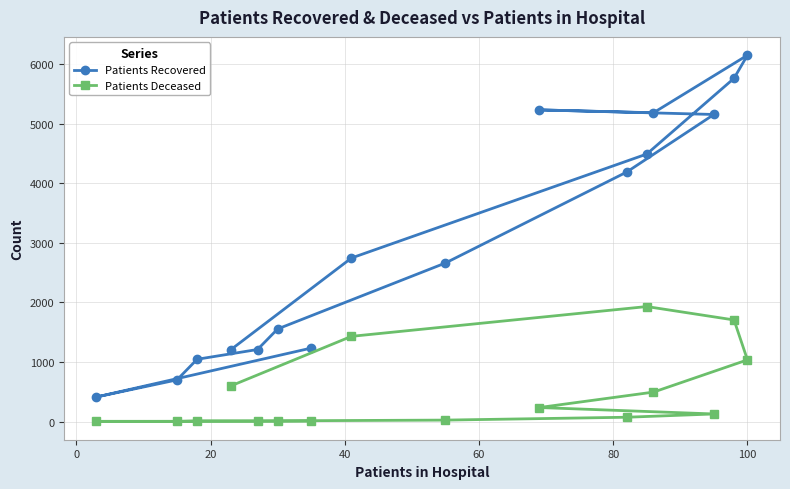

Rank the series by their maximum value, from lowest to highest.

Patients Deceased, Patients Recovered